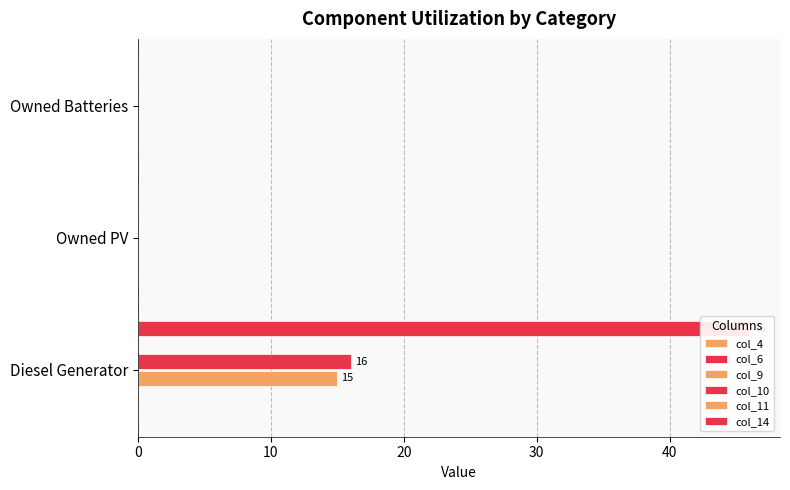

Count the number of data series in this chart.

6